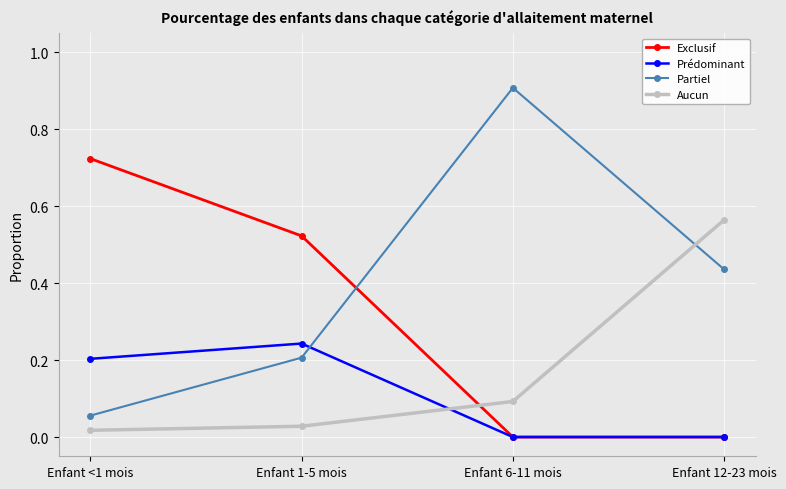

True or false: Prédominant and Aucun intersect in this chart.

True